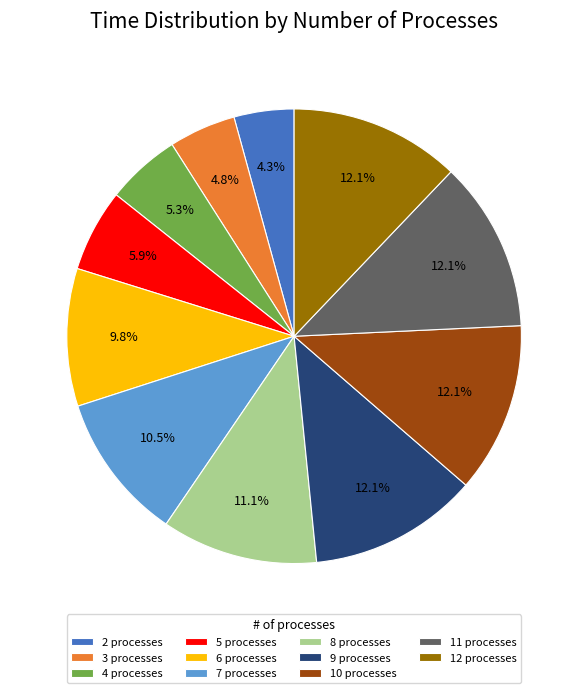

Which has a higher value, 8 processes or 4 processes?

8 processes